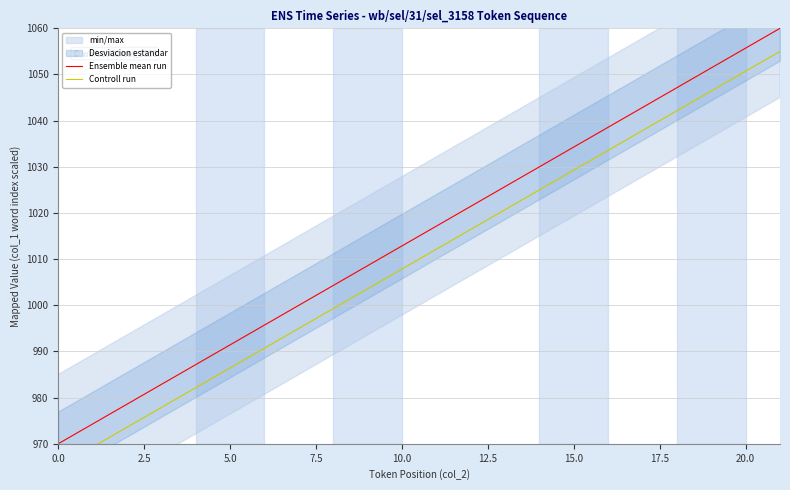

How many lines are shown in the chart?

2